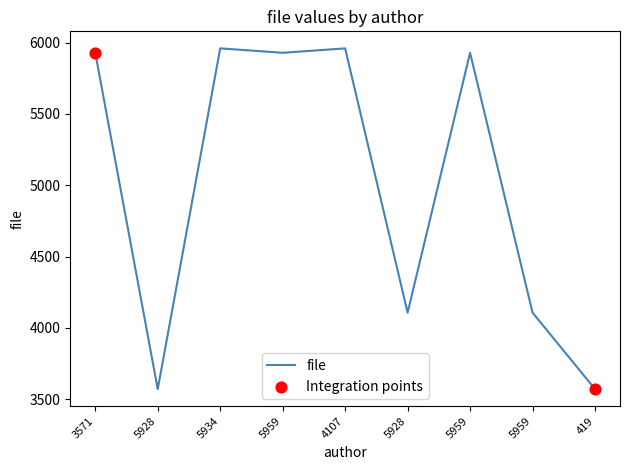

Approximately how many times larger is the value at 5959 compared to 5934?

0.7